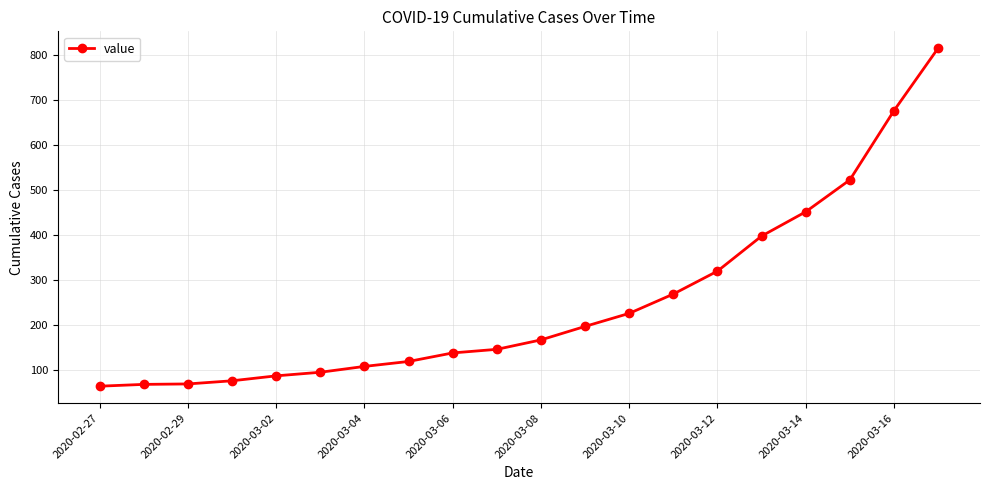

What is the sum of all values?

5015